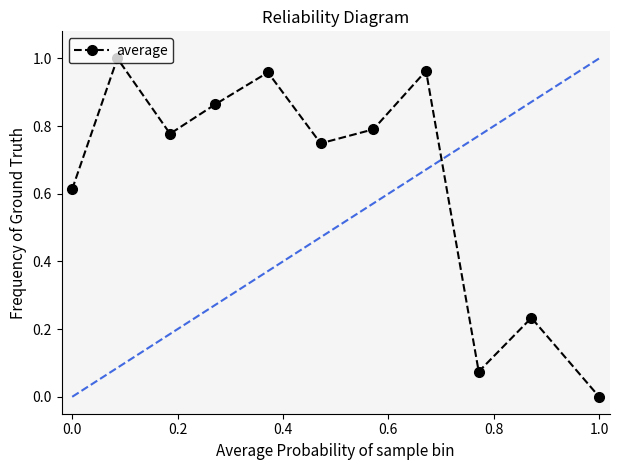

True or false: the data has more than 2 interior local peaks.

True